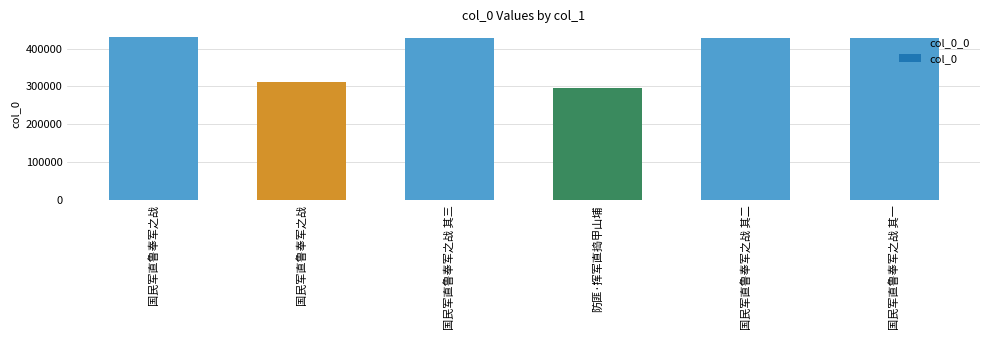

What is the label of the 6th bar from the left?

国民军直鲁奉军之战 其一